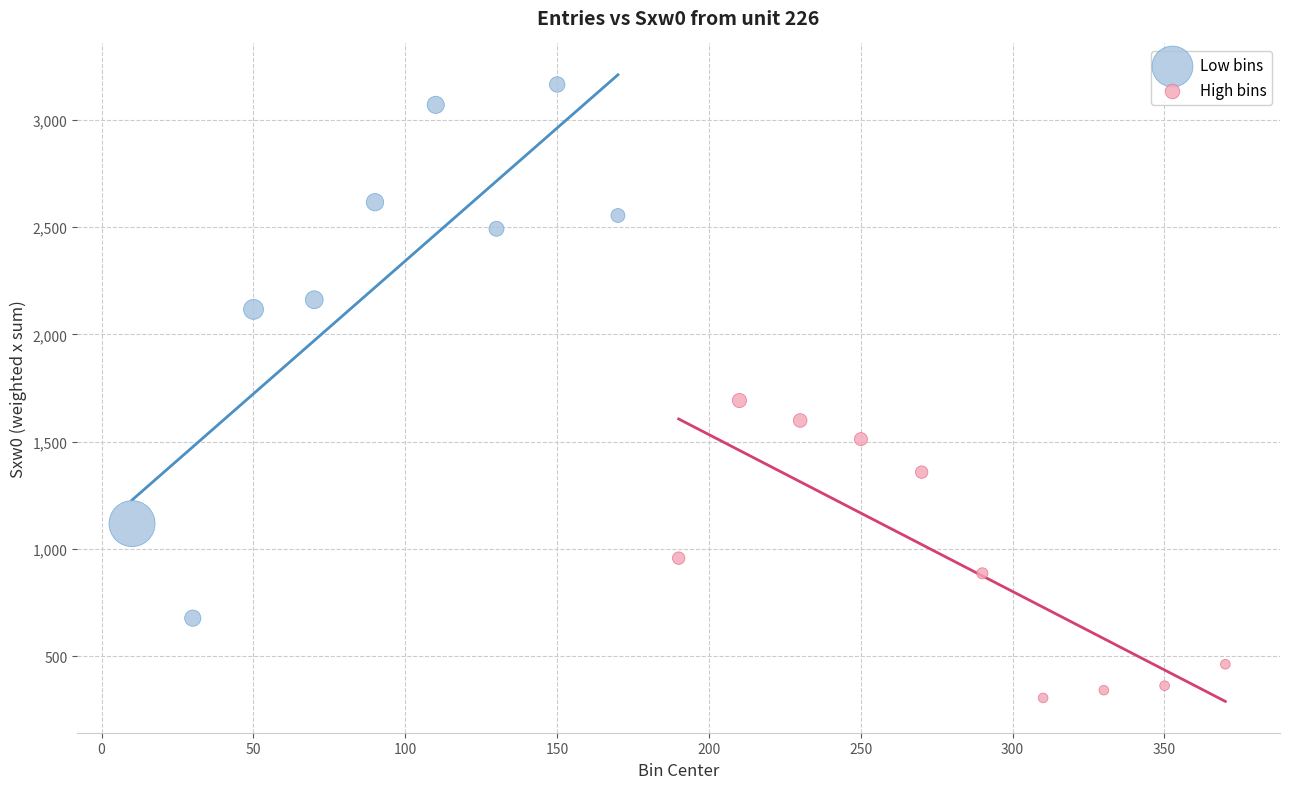

What are all the series names shown in the legend?

Low bins, High bins